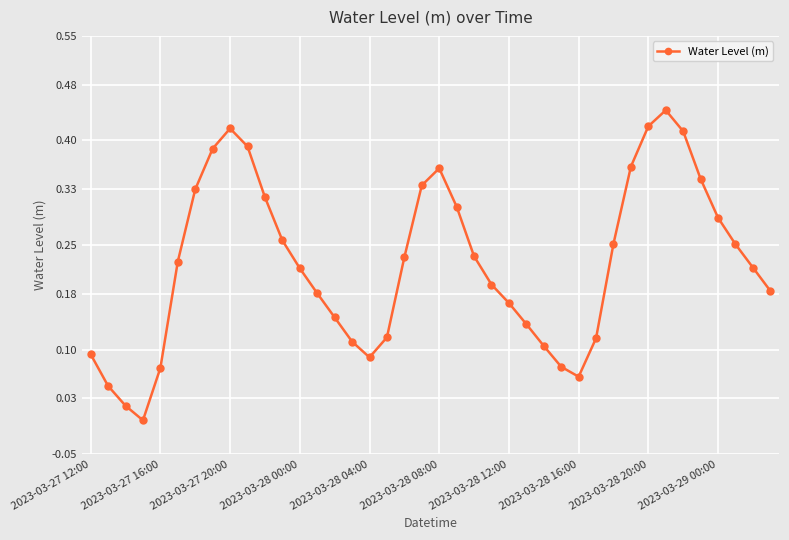

How many interior local valleys (lower than both neighbors) does the data have?

3